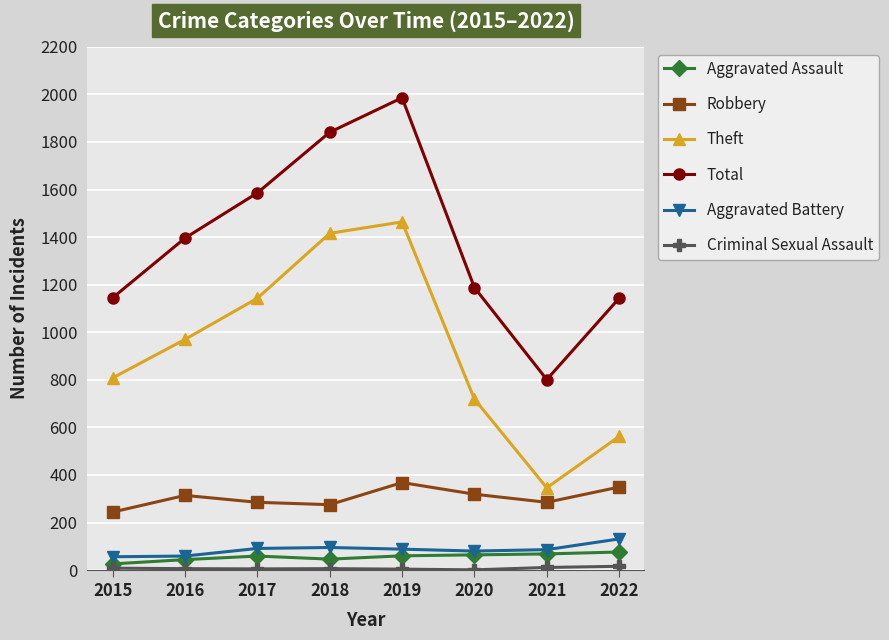

What is the maximum value shown in the chart?

1986